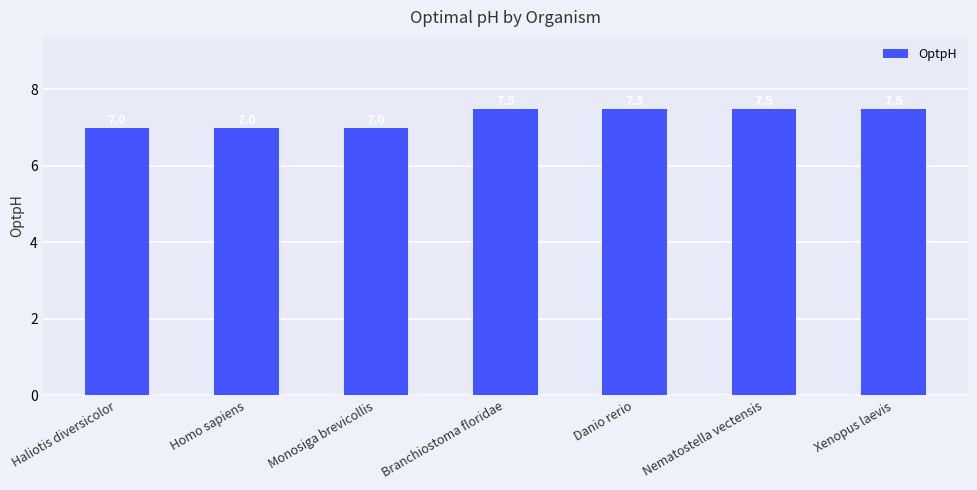

How many values are between 7 and 8?

7